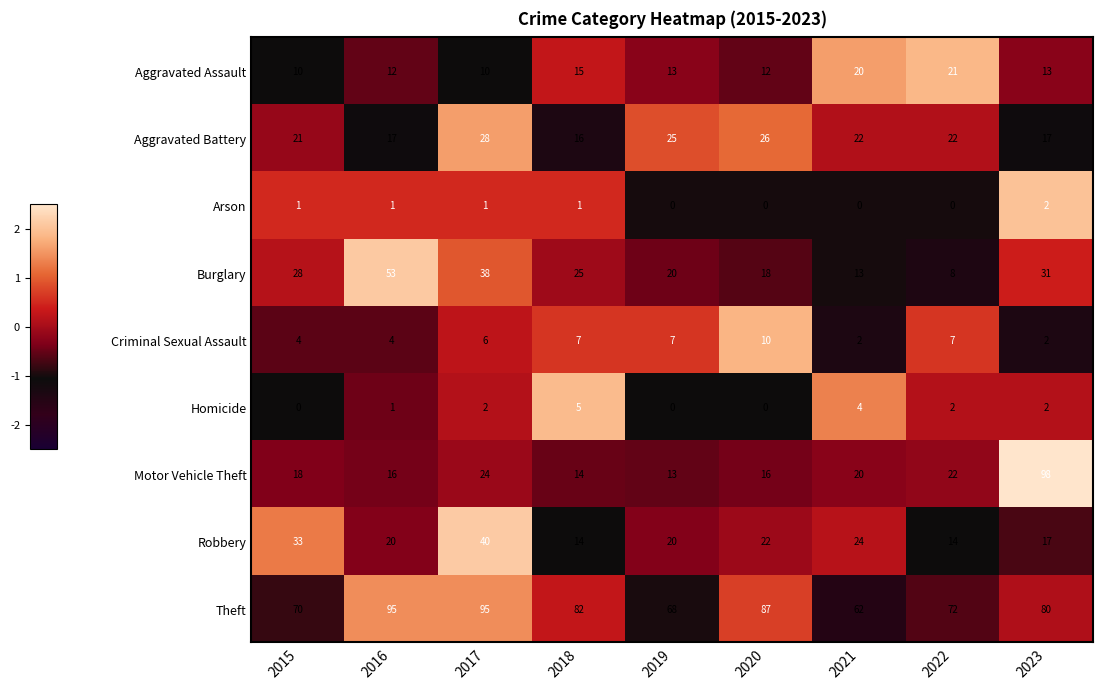

Between 2019 and 2022, which series saw the biggest shift?

Burglary